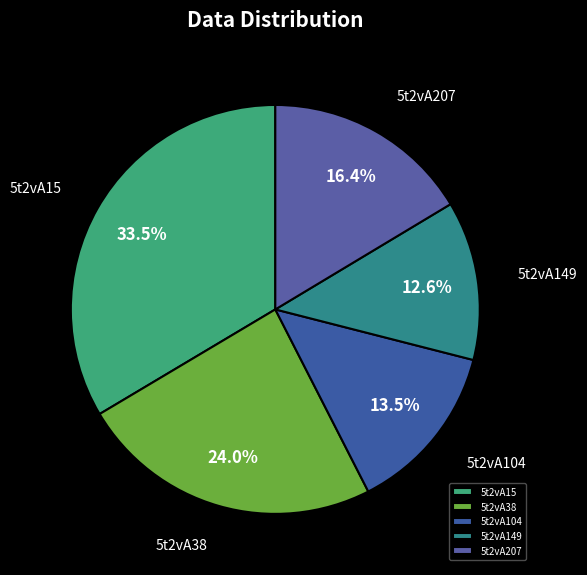

To the nearest percent, what is the difference between the largest and smallest slice percentages?

21%